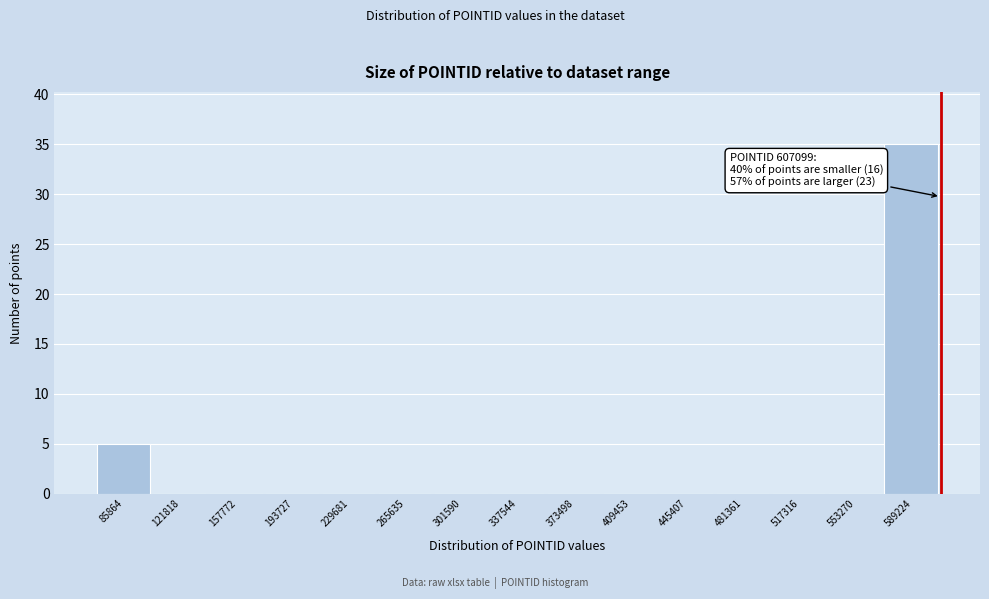

Which range on the x-axis has the tallest bar?

570000 to 605000